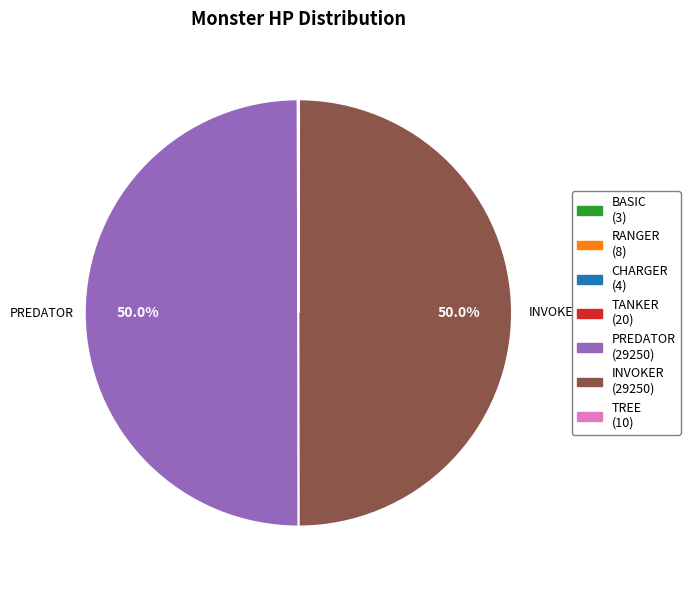

Is the sum of RANGER and BASIC greater than half?

No